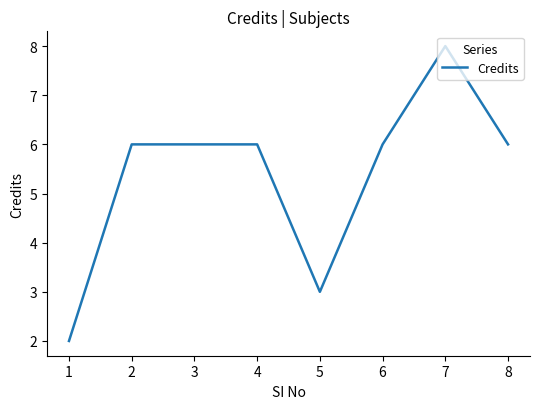

What is the ratio of the value at 4 to the value at 3?

1.0